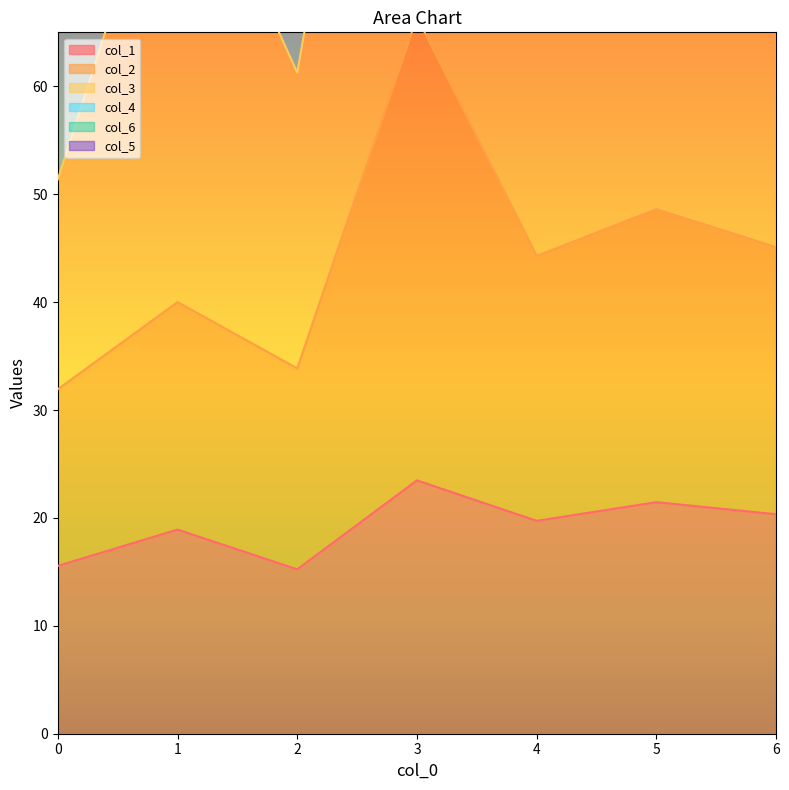

What is the difference between the maximum and minimum values in the col_1 series?

8.2